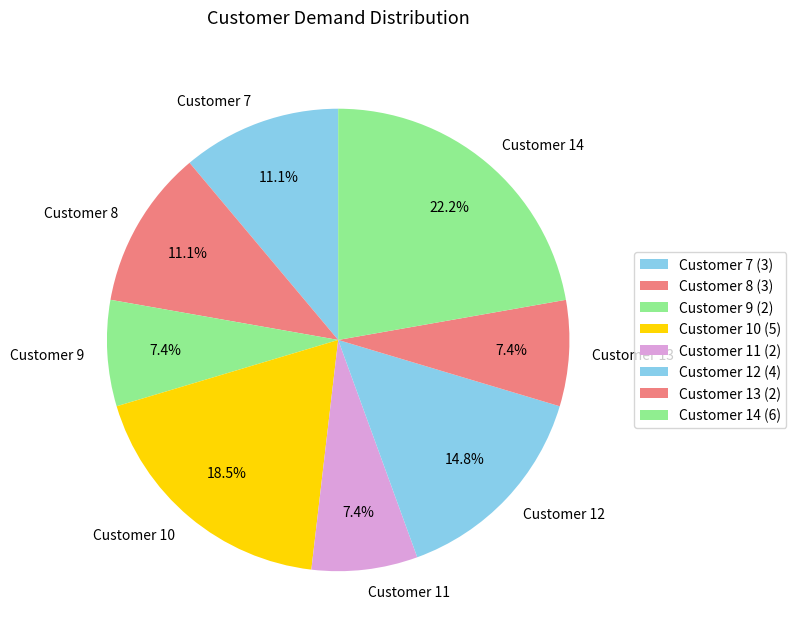

Does Customer 14 represent more than half of the total?

No